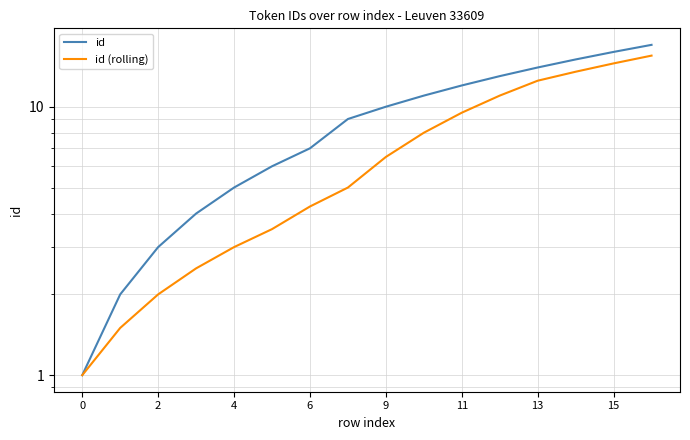

Reading right to left, what are all the values shown in this chart?

id: 17.0	16.0	15.0	14.0	13.0	12.0	11.0	10.0	9.0	7.0	6.0	5.0	4.0	3.0	2.0	1.0
id (rolling): 15.5	14.5	13.5	12.5	11.0	9.5	8.0	6.5	5.0	4.2	3.5	3.0	2.5	2.0	1.5	1.0